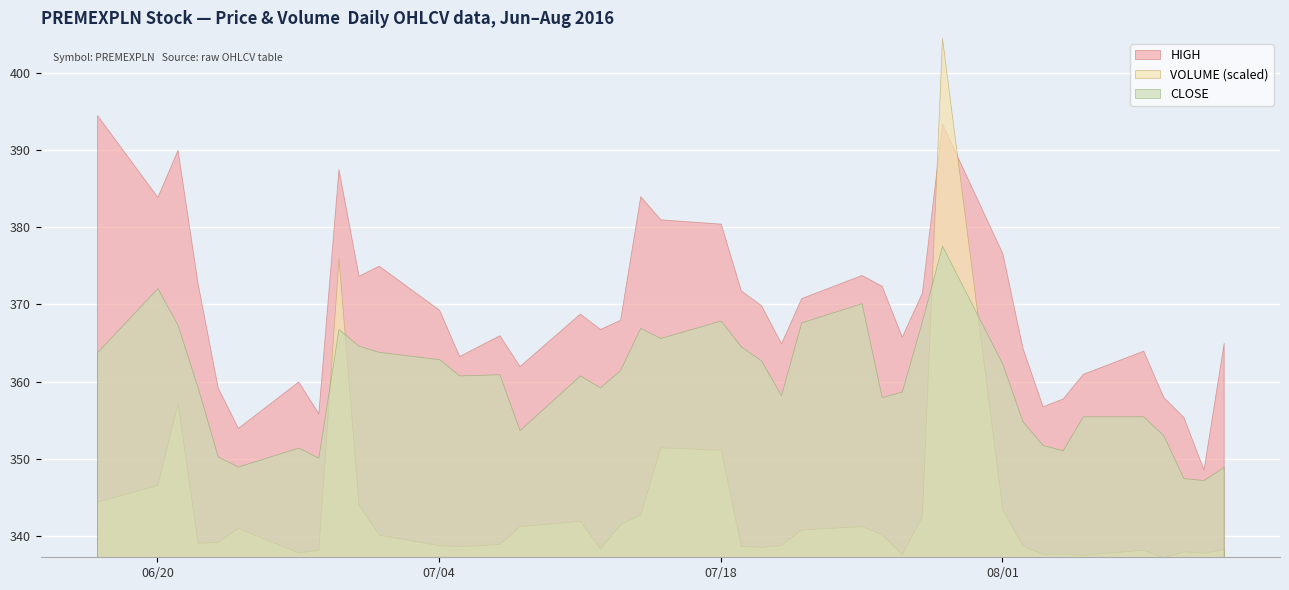

Which series has the widest spread of values?

VOLUME (scaled)